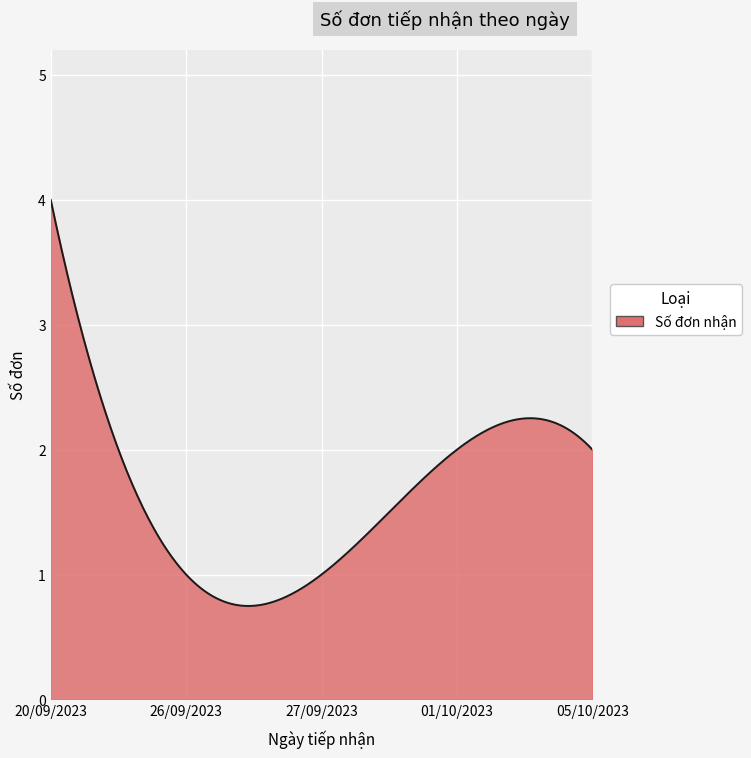

What is the greatest value displayed?

4.0